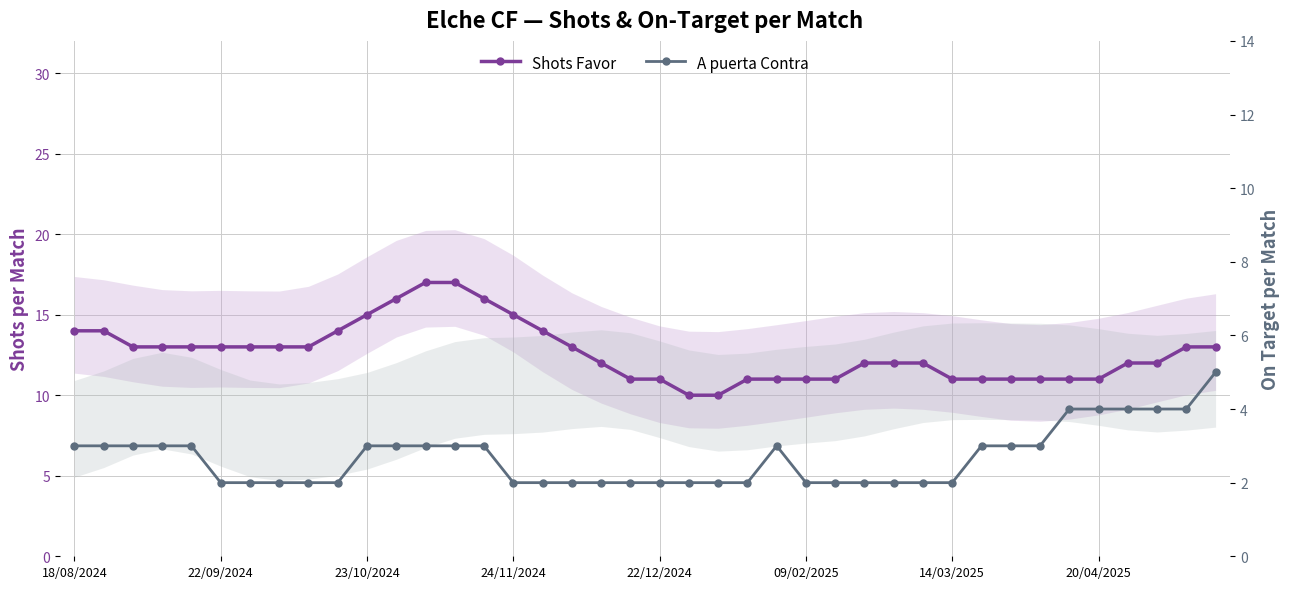

What is the maximum value for Shots Favor?

17